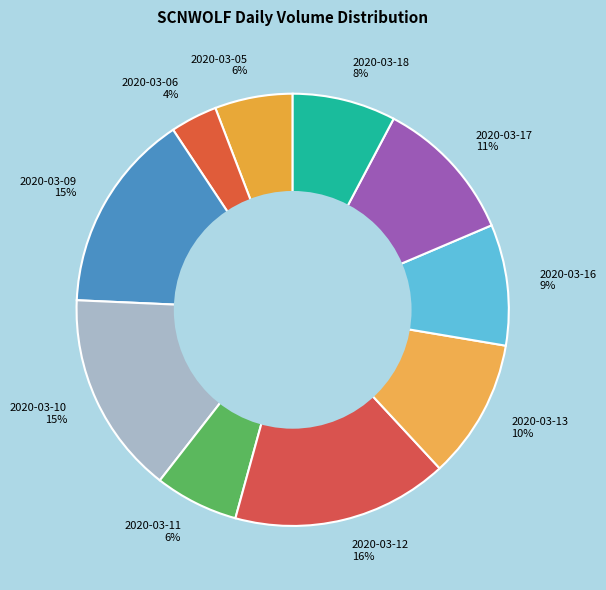

Is it true that 2020-03-11 is 6% of the pie?

True